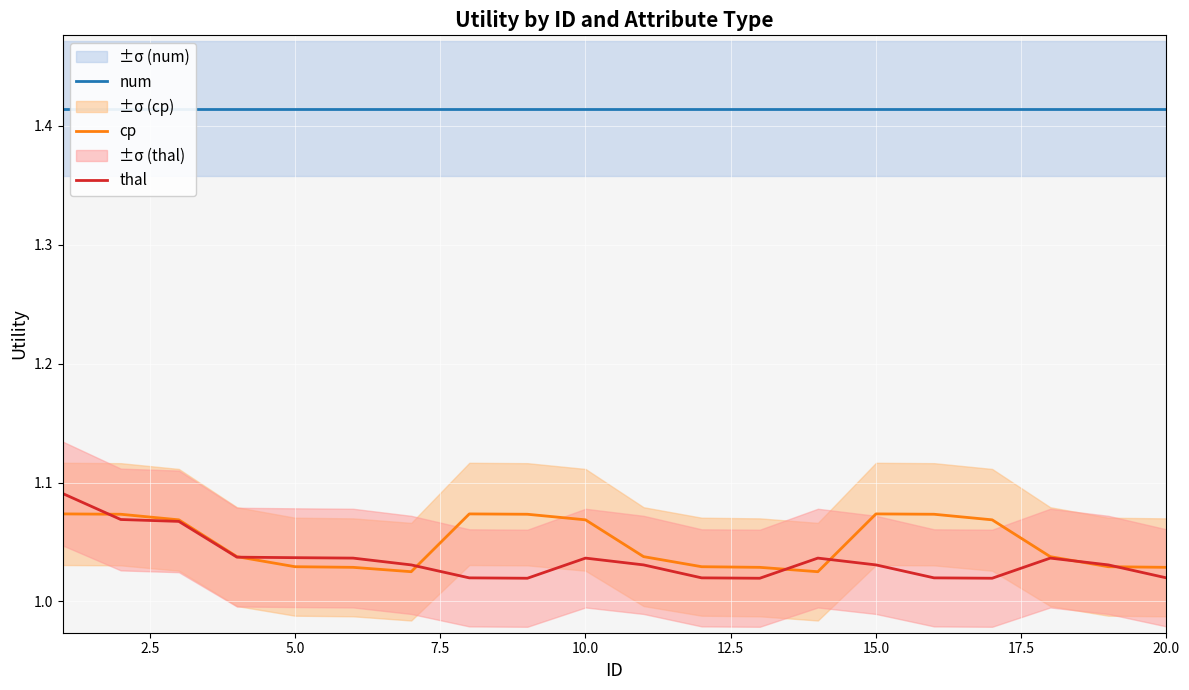

True or false: num and thal cross at least once.

False